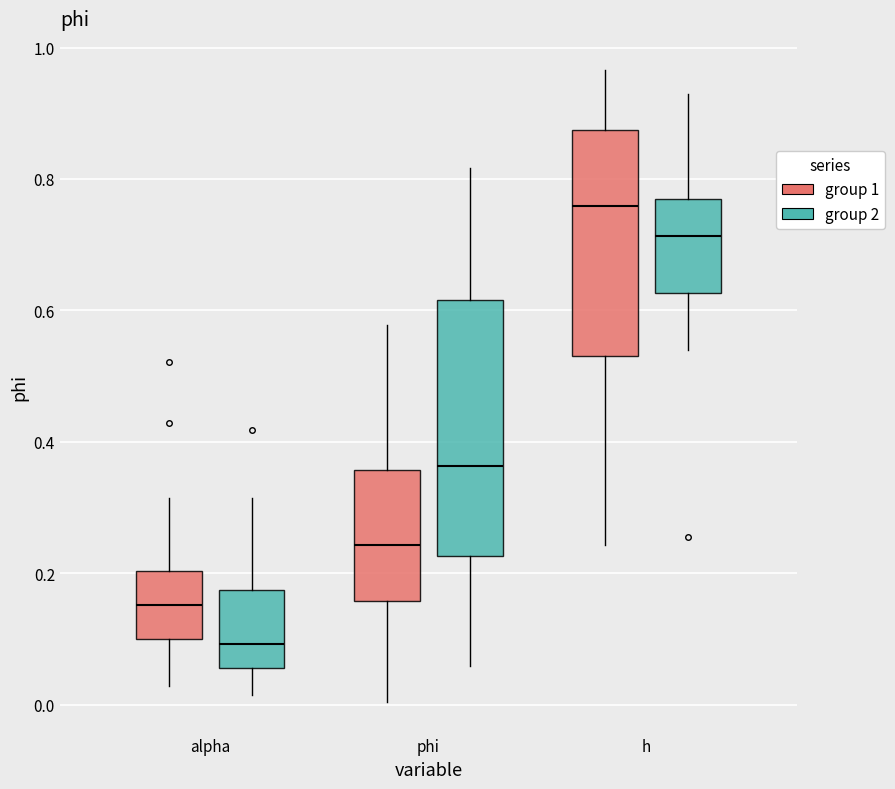

Reading left to right, transcribe this box plot: for each box, give where its median line is, the range the box spans, and where its two whiskers end, as read against the y-axis. The values are not printed on the chart, so give them approximately, as read against the axis.

alpha (group 1): median 0.16, box 0.10 to 0.20, whiskers 0.02 to 0.32
alpha (group 2): median 0.10, box 0.06 to 0.18, whiskers 0.02 to 0.32
phi (group 1): median 0.24, box 0.16 to 0.36, whiskers 0.00 to 0.58
phi (group 2): median 0.36, box 0.22 to 0.62, whiskers 0.06 to 0.82
h (group 1): median 0.76, box 0.54 to 0.88, whiskers 0.24 to 0.96
h (group 2): median 0.72, box 0.62 to 0.76, whiskers 0.54 to 0.92